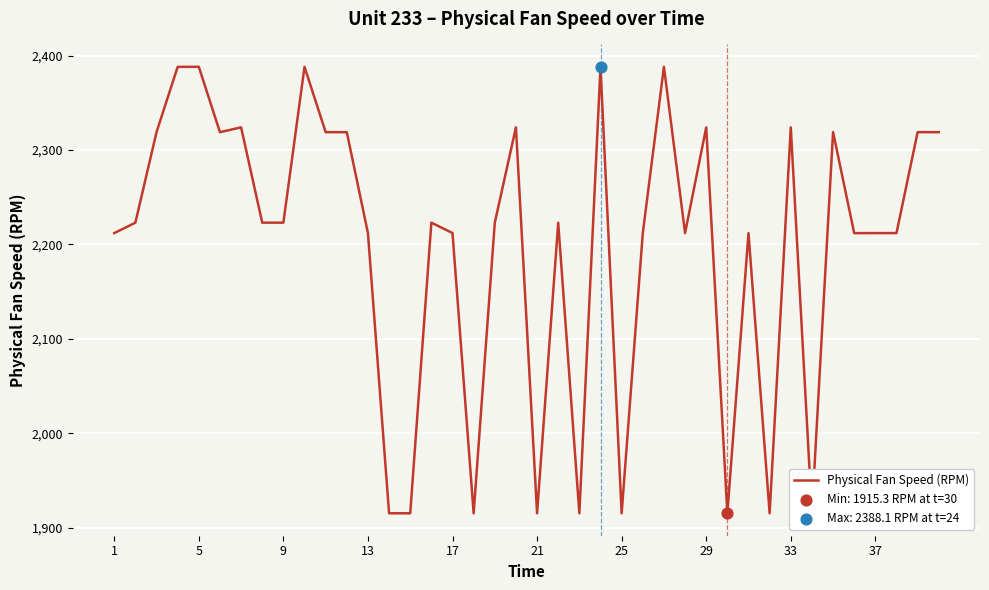

What is the maximum value shown in the chart?

2388.1